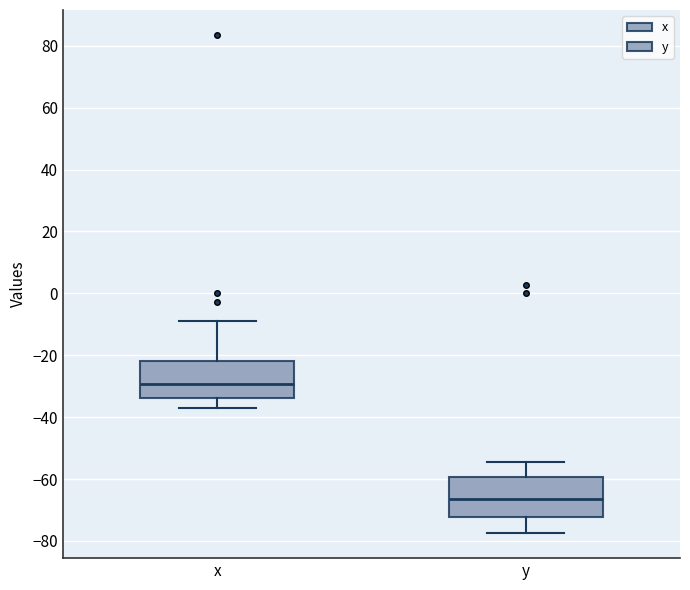

Where does the upper whisker of the box for y end on the y-axis? The values are not printed on the chart, so give them approximately, as read against the axis.

-54